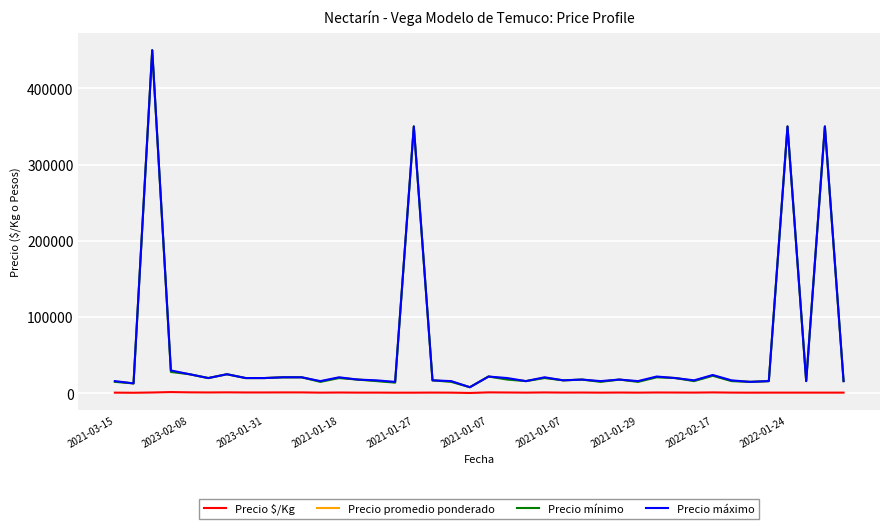

What is the maximum value shown in the chart?

450000